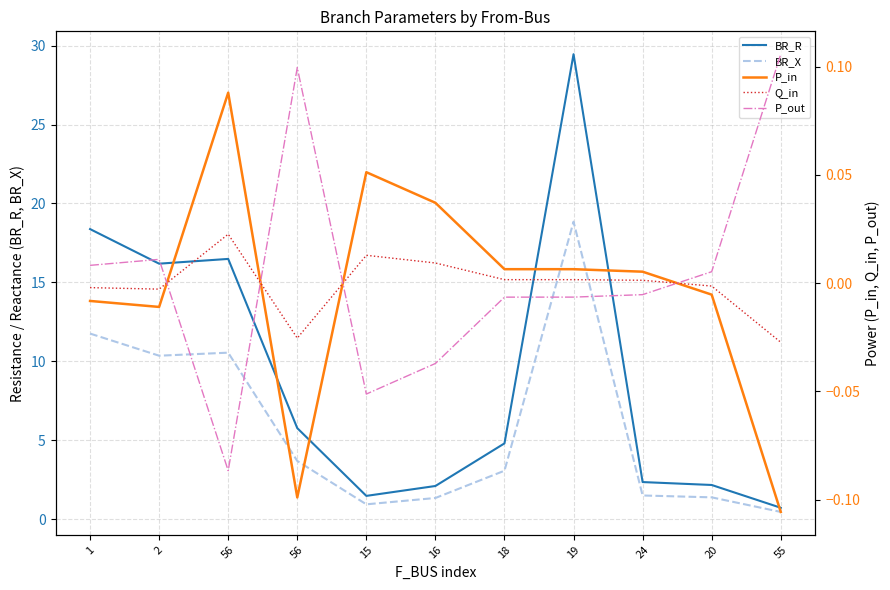

True or false: P_out and BR_X intersect in this chart.

False